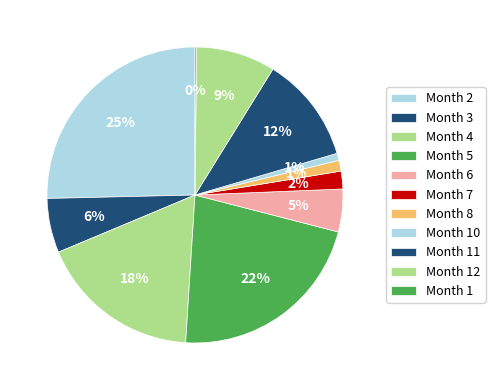

Is there a majority slice in this chart?

No